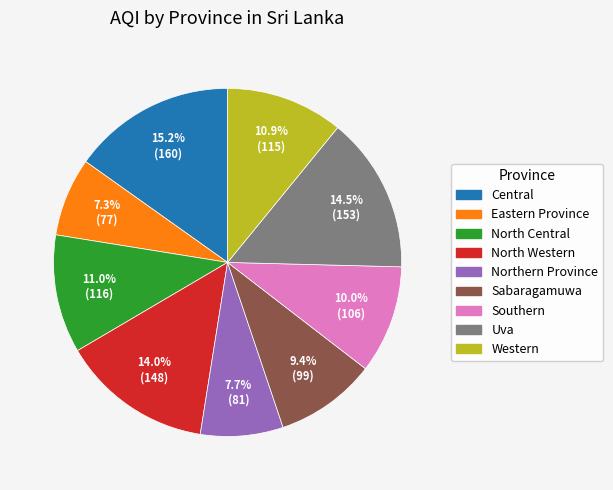

True or false: North Central accounts for 23% of the total.

False